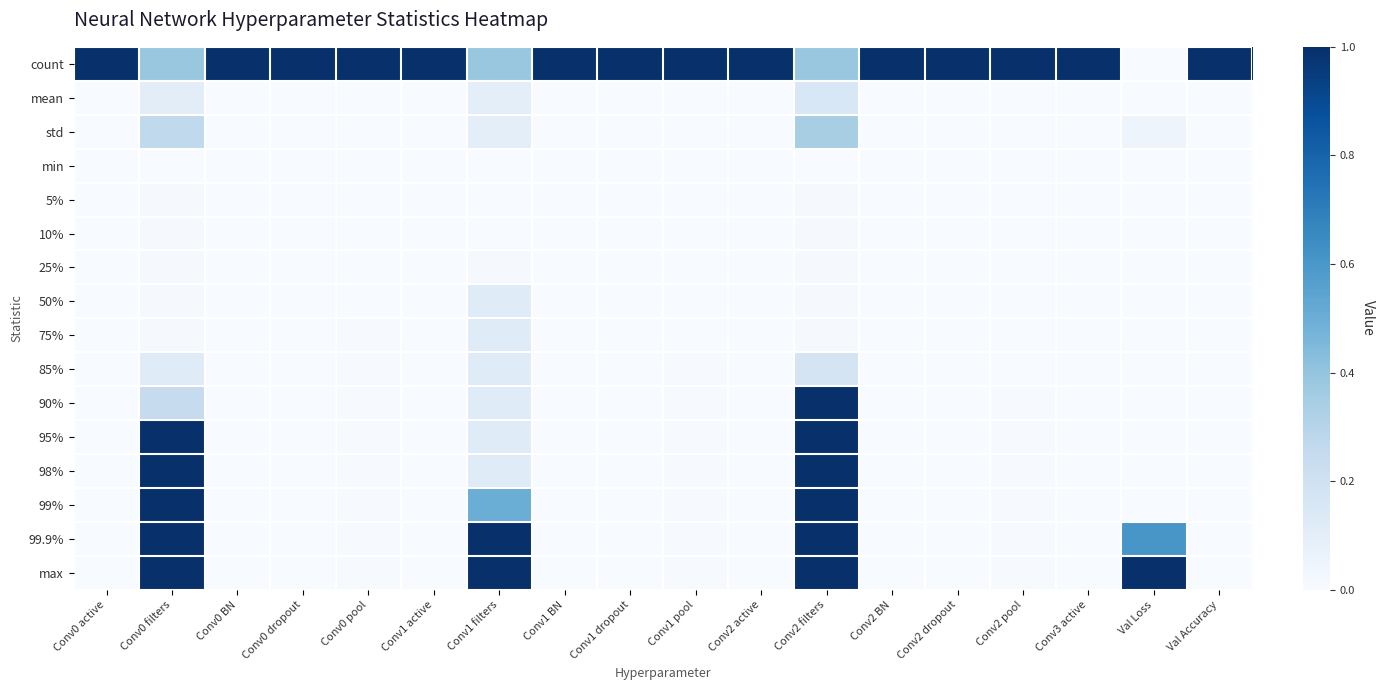

Which series changed the most between Conv0 active and Conv0 filters?

95%